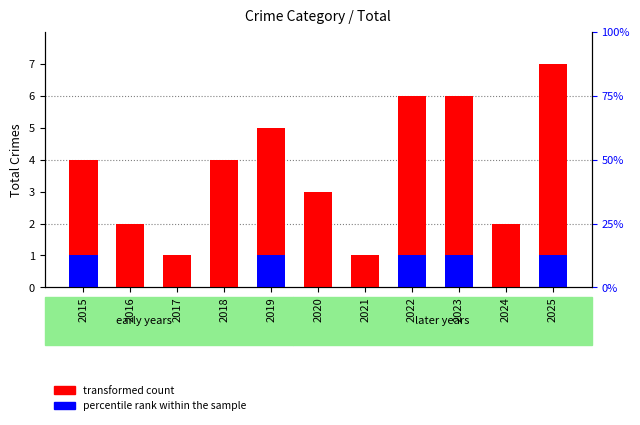

Reading left to right, what are all the values shown in this chart?

transformed count: 2015=4	2016=2	2017=1	2018=4	2019=5	2020=3	2021=1	2022=6	2023=6	2024=2	2025=7
percentile rank within the sample: 2015=1	2016=0	2017=0	2018=0	2019=1	2020=0	2021=0	2022=1	2023=1	2024=0	2025=1